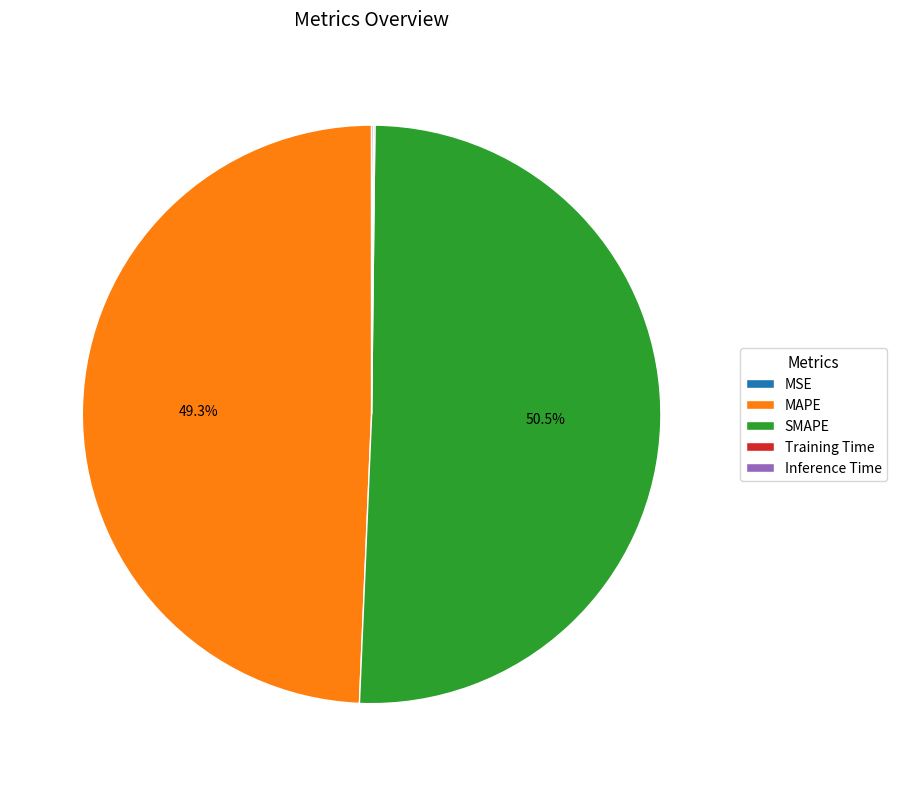

Is SMAPE the majority of the pie?

Yes